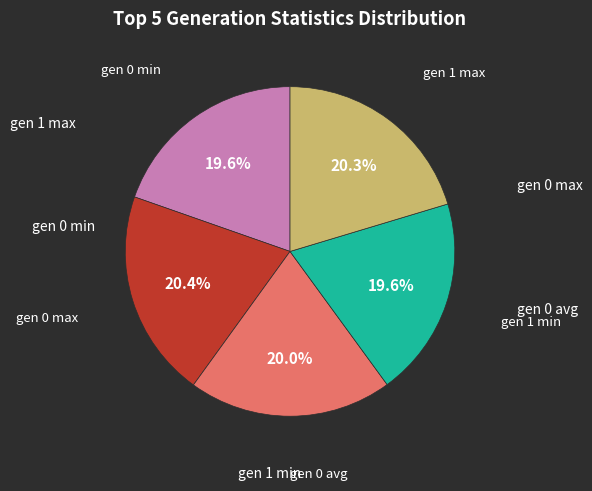

How many slices are in this pie chart?

5